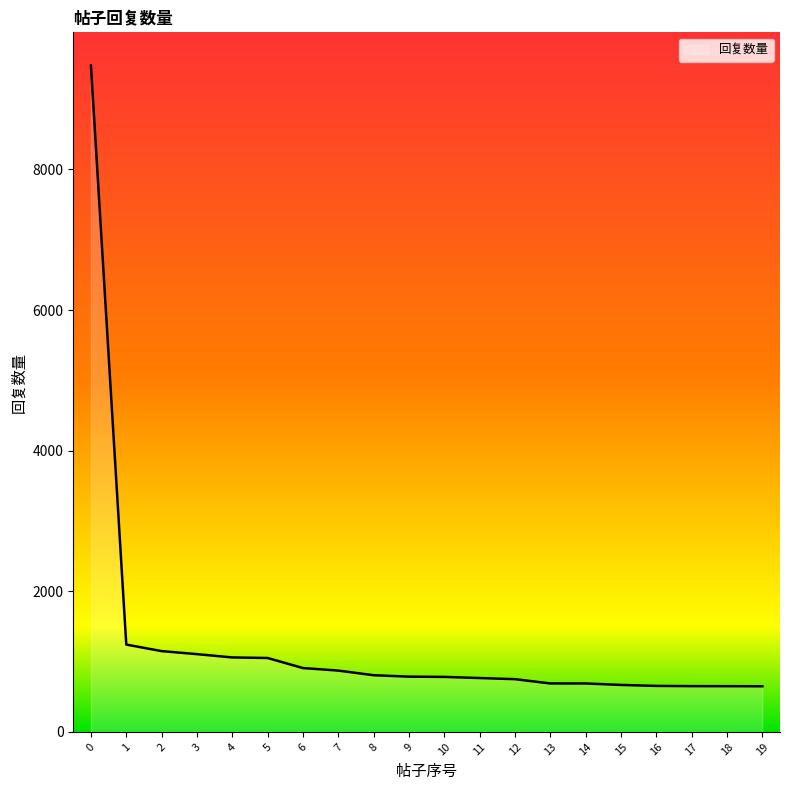

The value at 9 is 786. True or false?

True